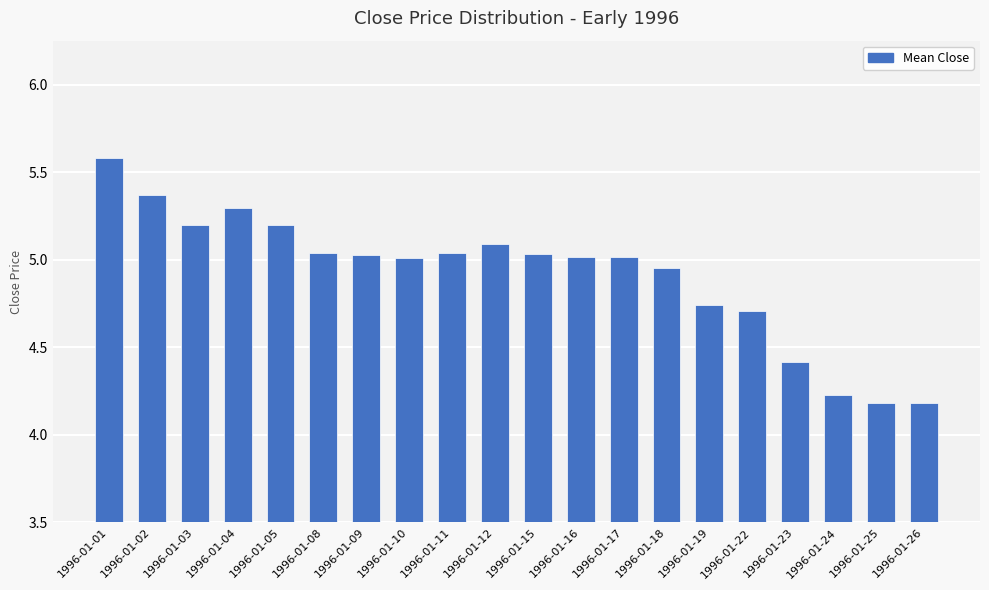

The value at 1996-01-03 is 5.2. True or false?

True